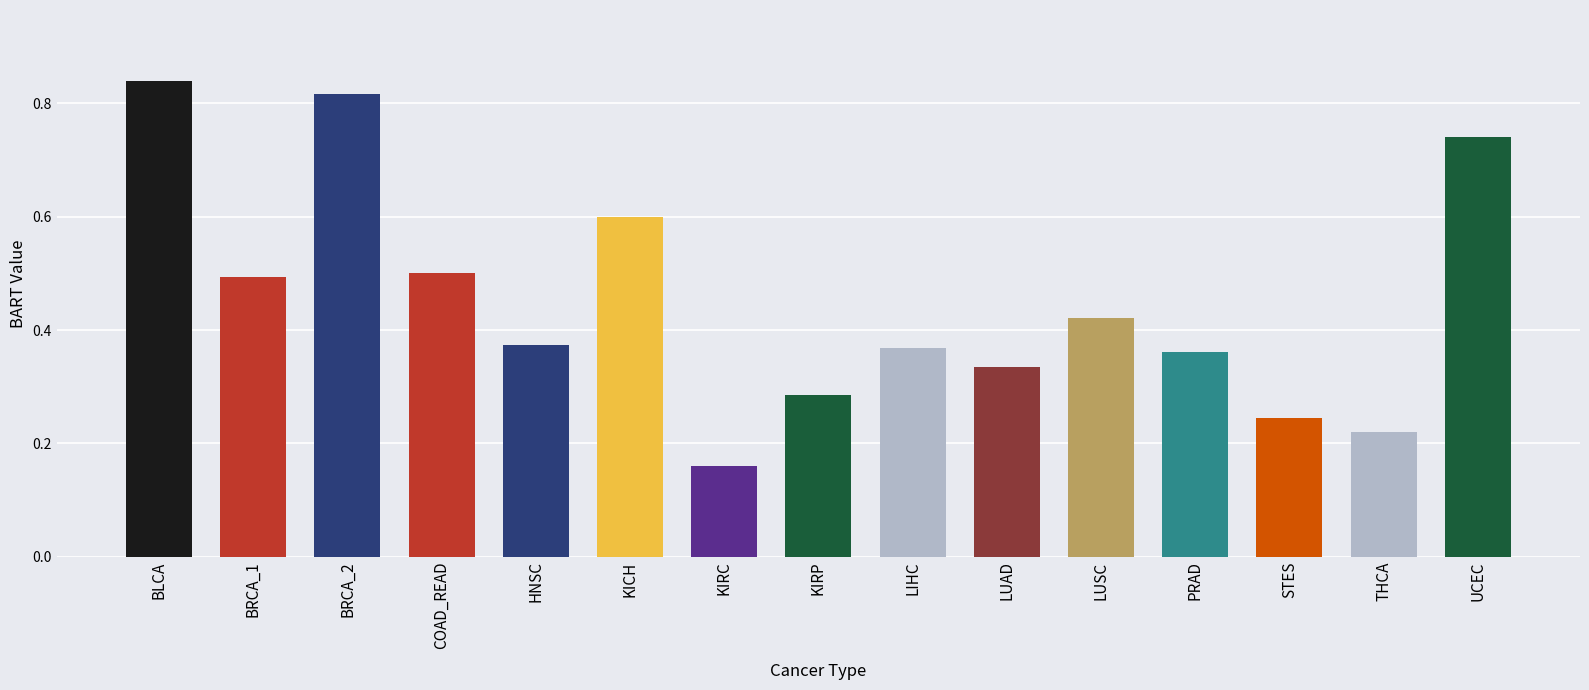

Is it true that the value at PRAD is 0.5?

False